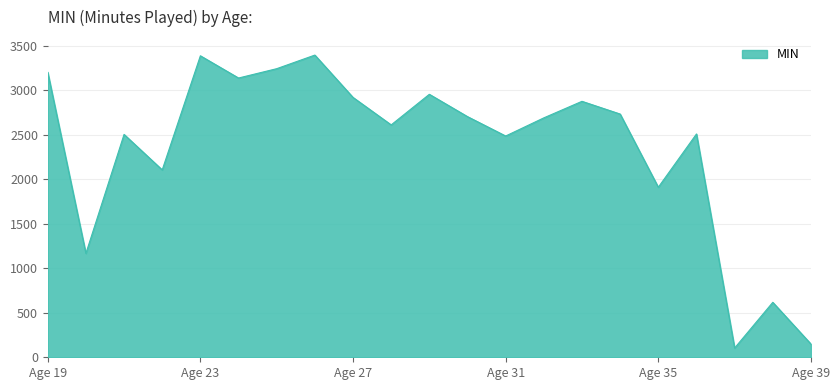

What is the difference between the maximum and minimum values?

3294